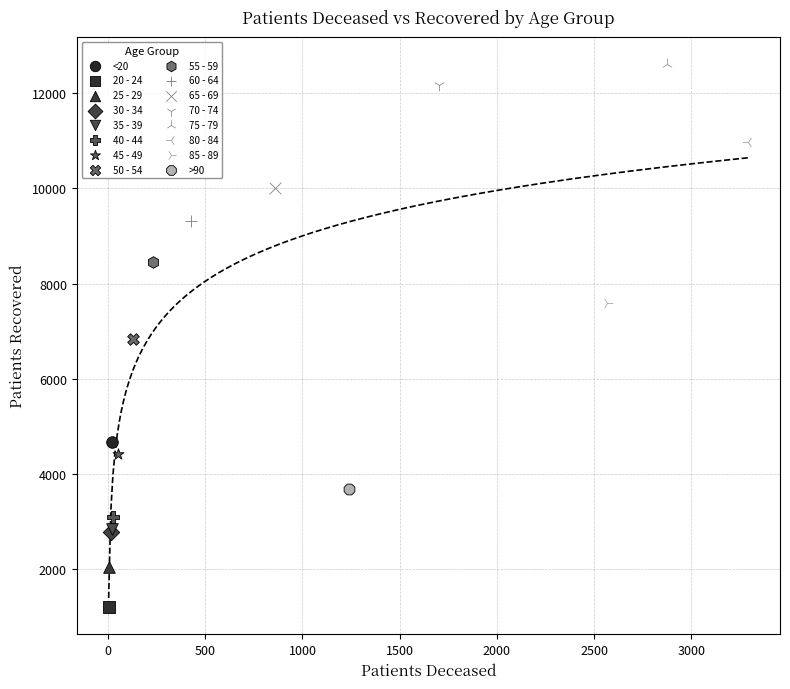

What are all the series names shown in the legend?

<20, 20 - 24, 25 - 29, 30 - 34, 35 - 39, 40 - 44, 45 - 49, 50 - 54, 55 - 59, 60 - 64, 65 - 69, 70 - 74, 75 - 79, 80 - 84, 85 - 89, >90